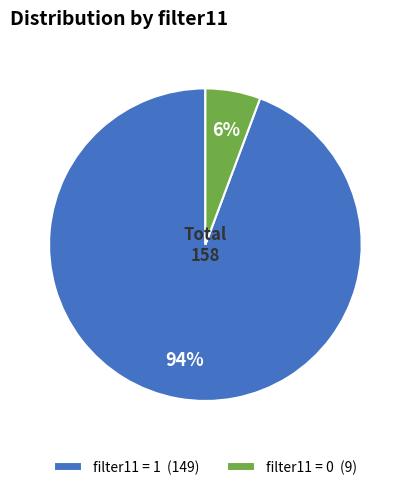

Is it true that filter11 = 1 (149) is 80% of the pie?

False